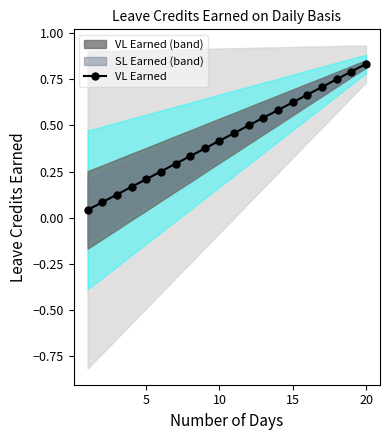

The VL Earned series shows 0.9 at 15. True or false?

False